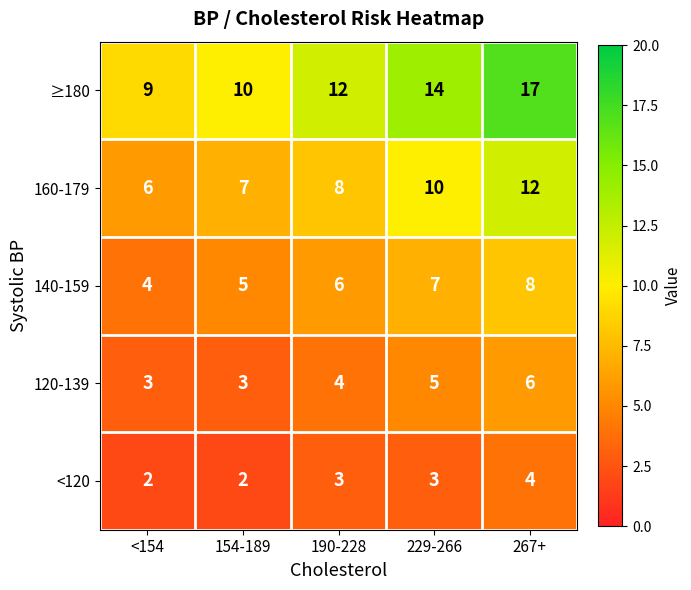

True or false: 140-159 has a value of 14 at 267+.

False